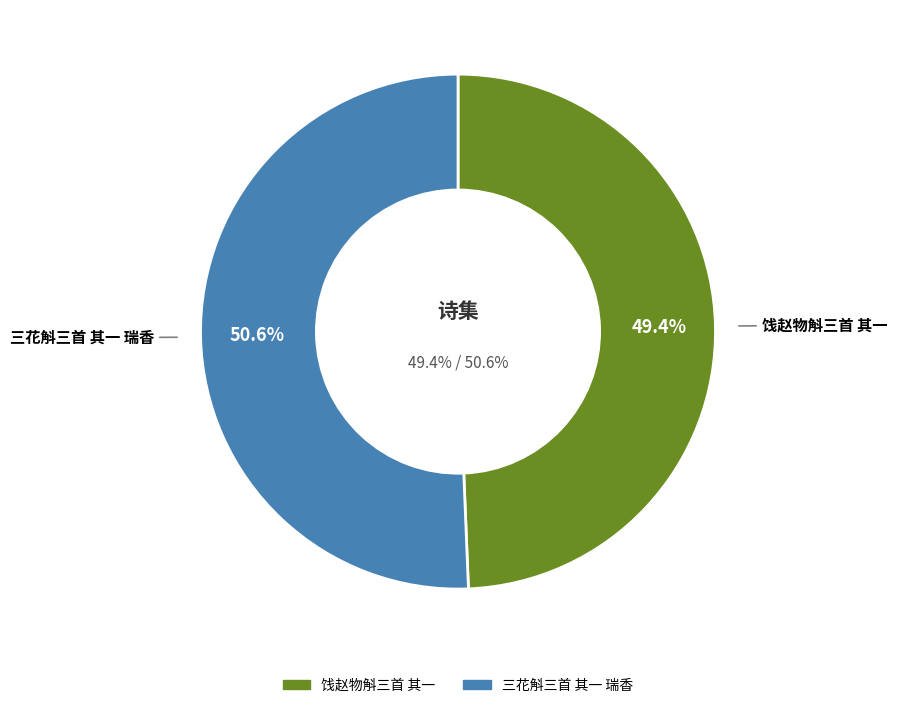

To the nearest percent, what is the difference between the largest and smallest slice percentages?

1%